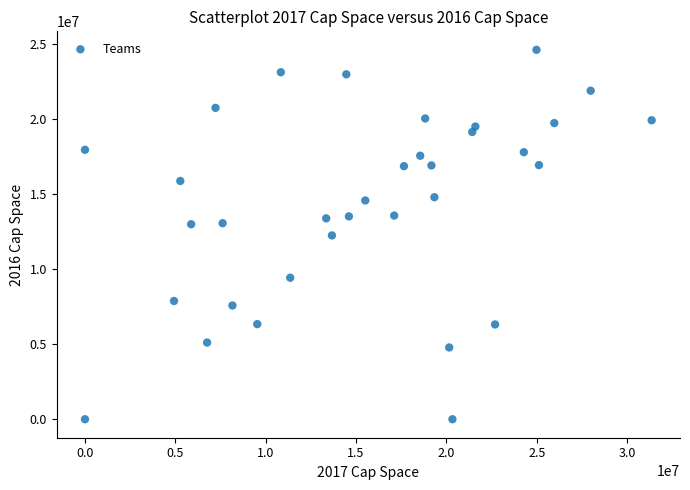

What is the range of X values (max minus min)?

31356019